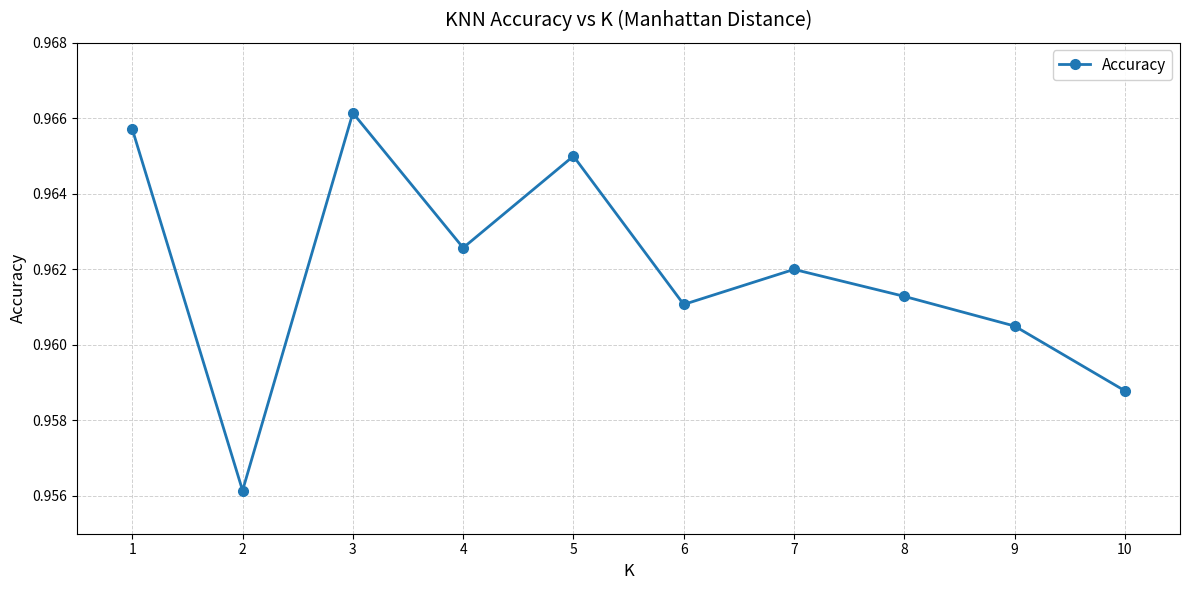

Does the chart display data point markers on the line(s)?

Yes